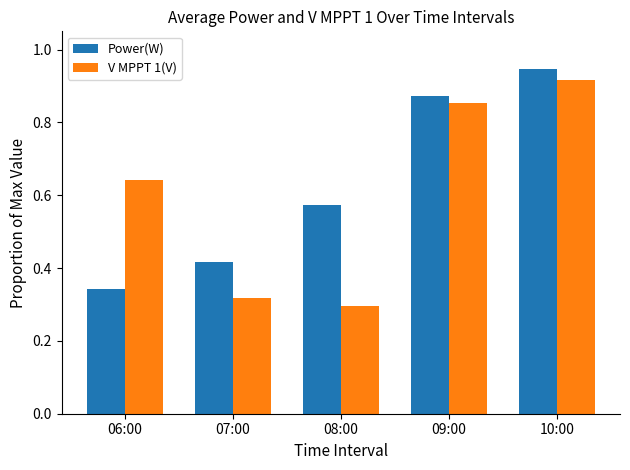

What is the difference between the Power(W) values at 06:00 and 07:00?

0.1